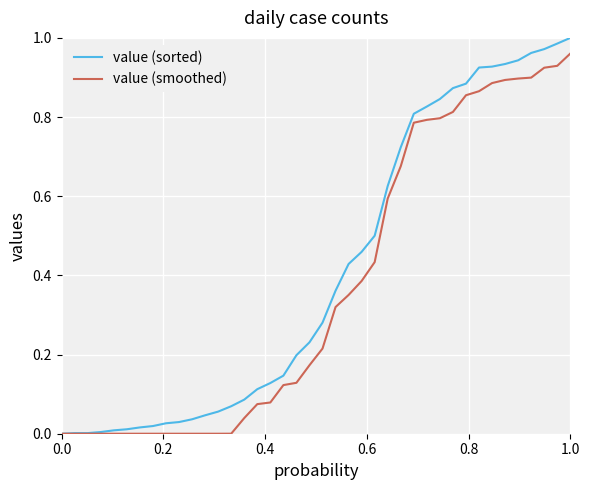

Rank the series by their average value, from lowest to highest.

value (smoothed), value (sorted)